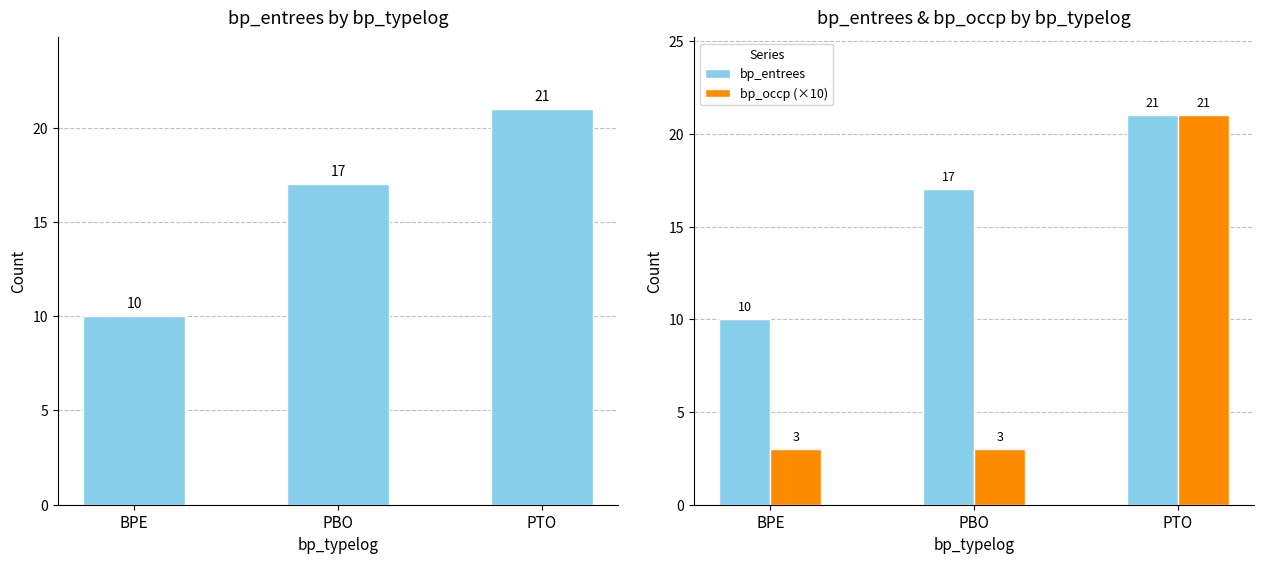

At which category is the sum across all series the highest?

PTO